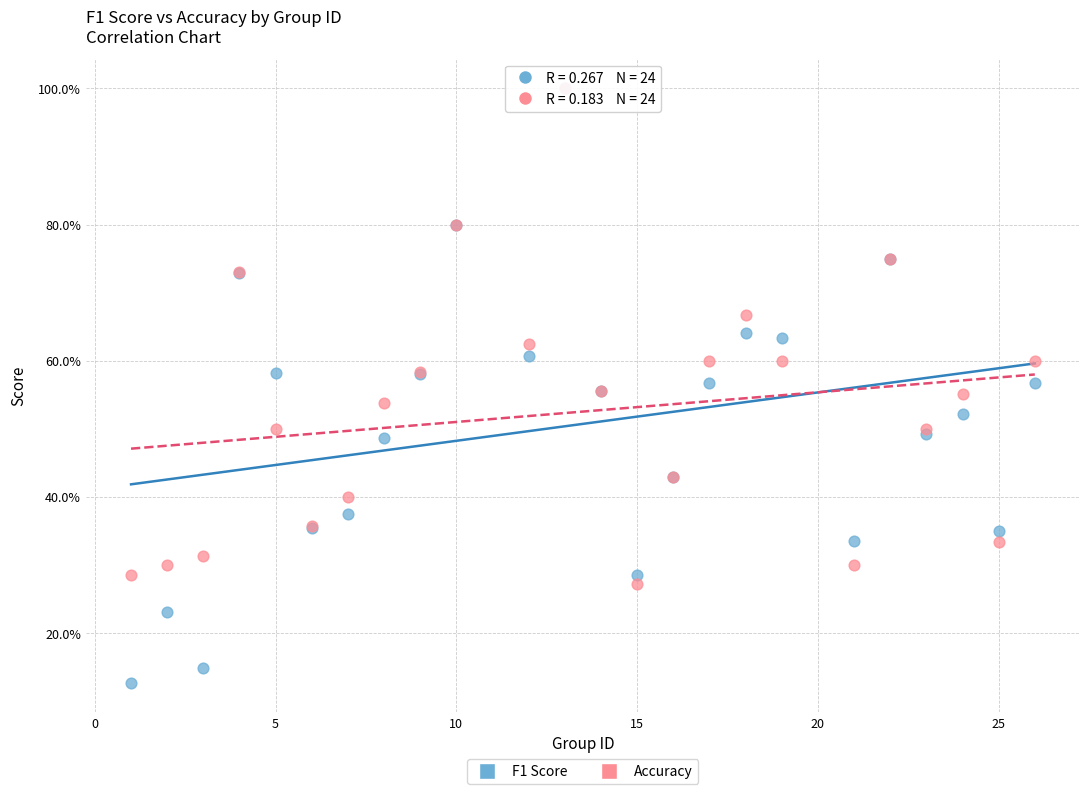

Which series reaches the minimum Y coordinate?

F1 Score